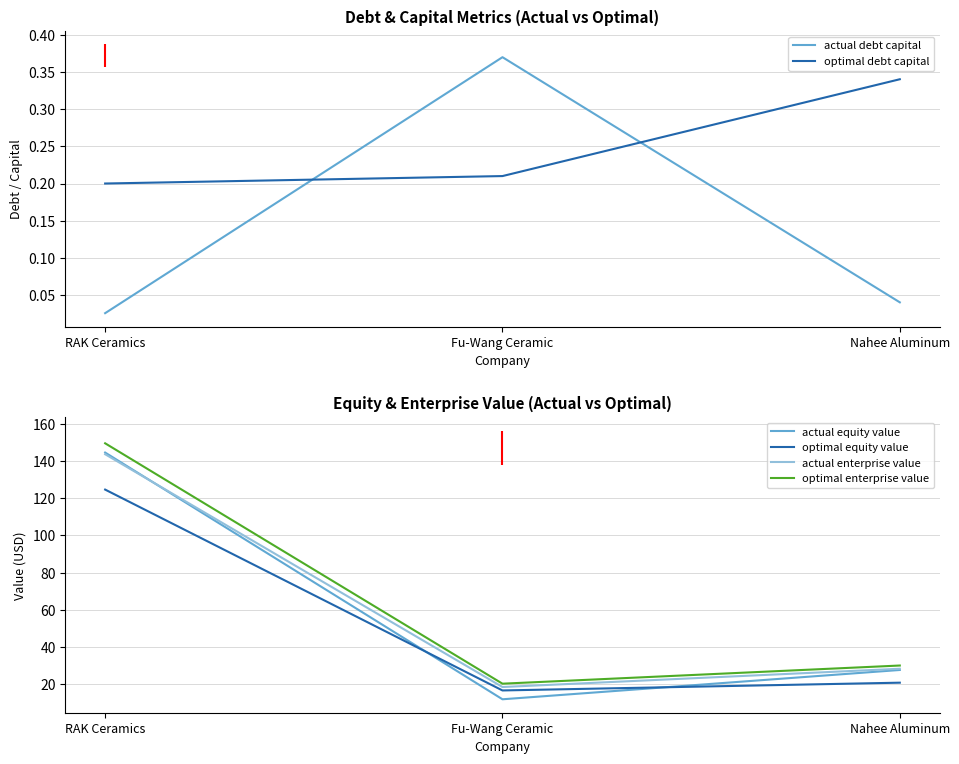

Does the chart display data point markers on the line(s)?

No